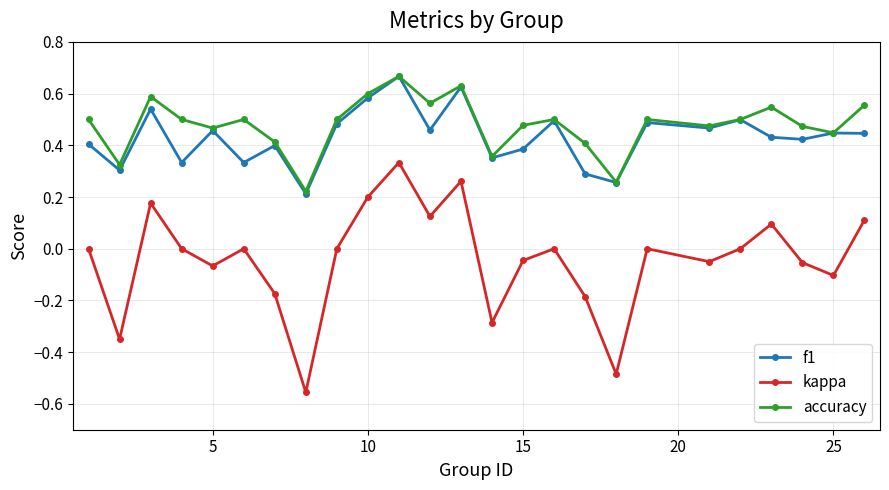

Which series has the widest spread of values?

kappa